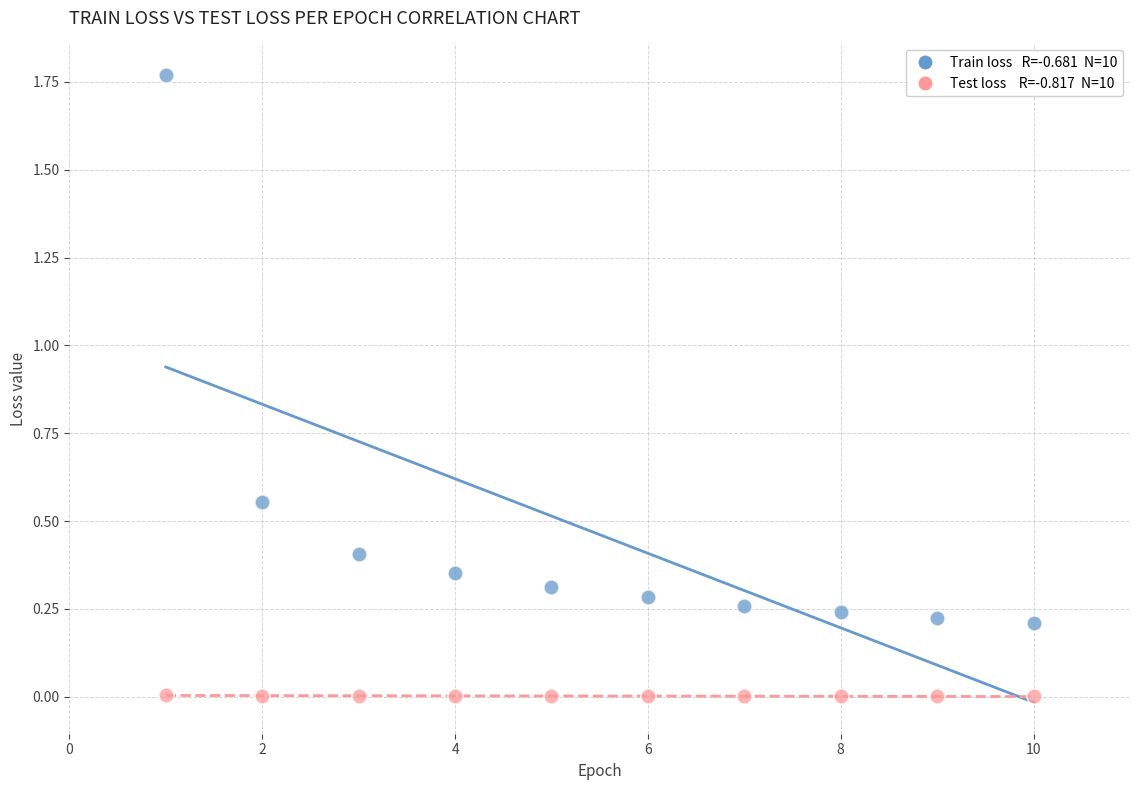

Across all data points, what is the range of X values (max minus min)?

9.0